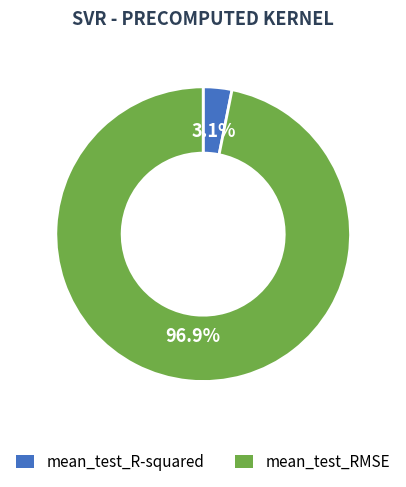

Is it true that mean_test_RMSE is 97% of the pie?

True